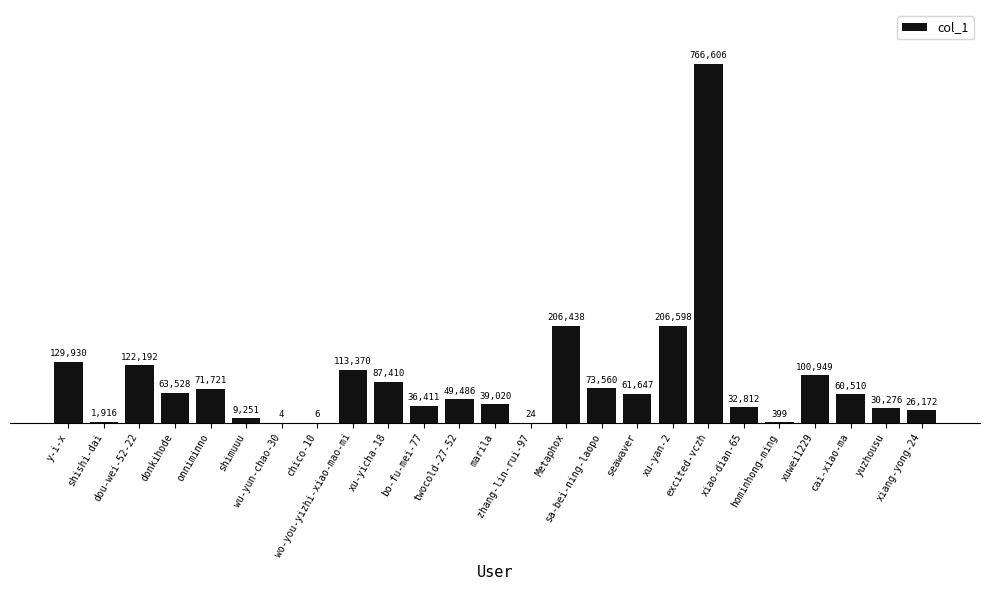

What is the sum of the values at seawaver and shimuuu?

70898